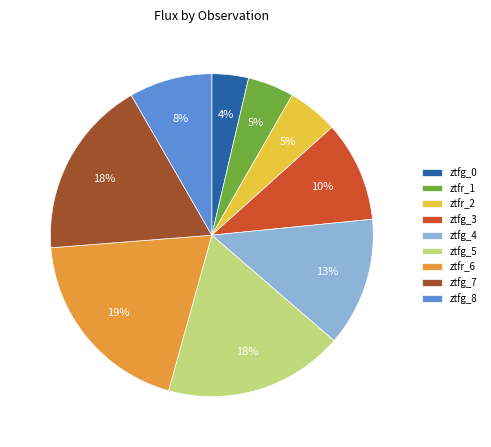

Is the sum of ztfg_5 and ztfg_8 greater than half?

No